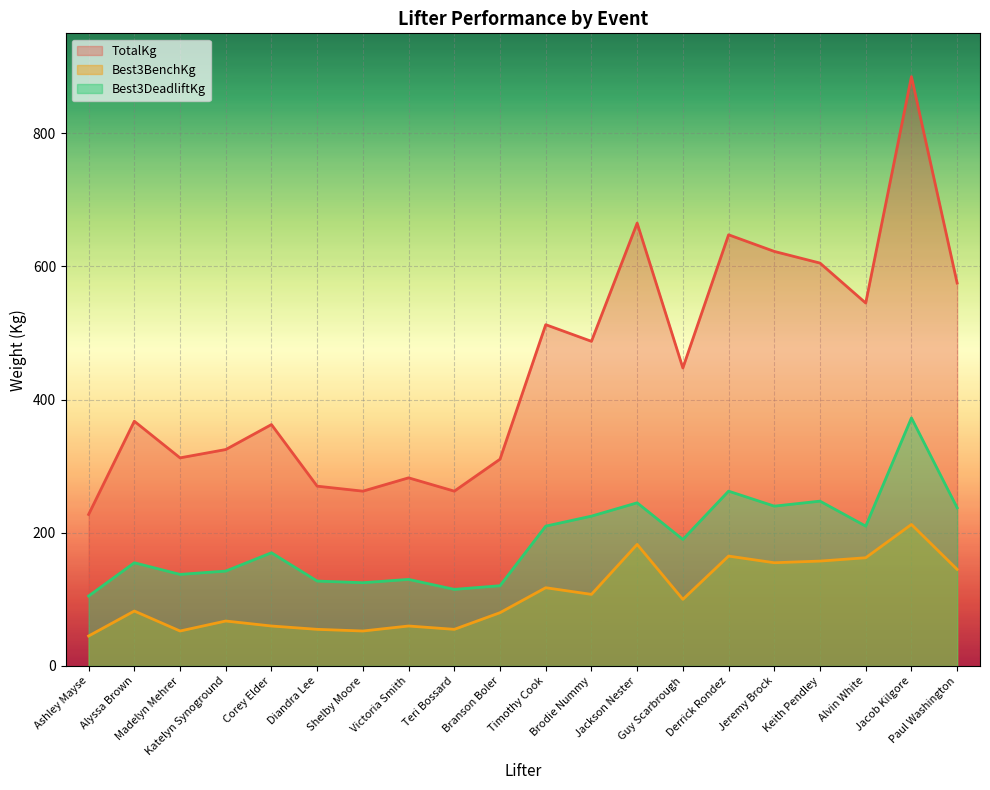

How many distinct data groups are displayed?

3